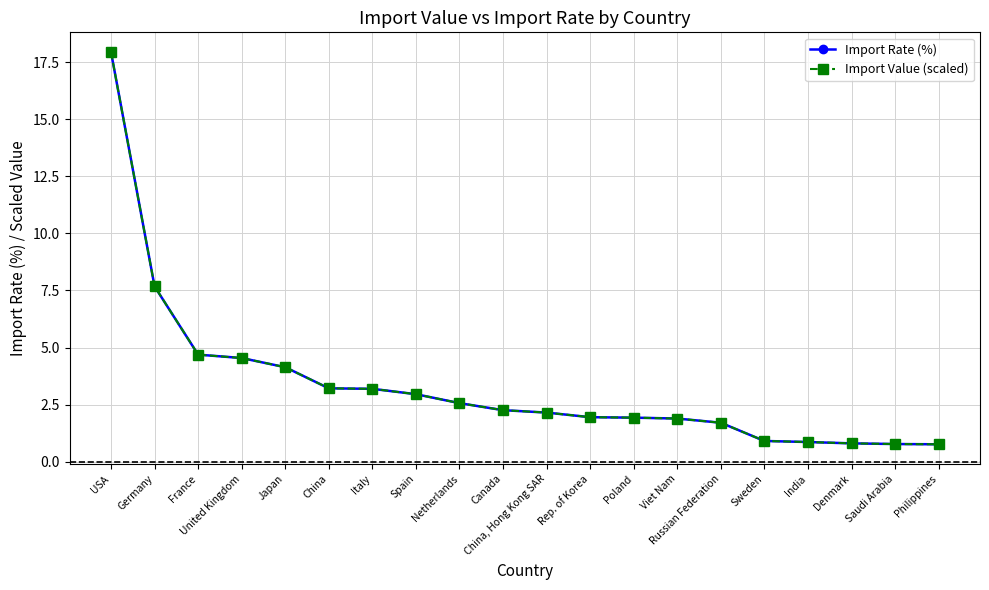

Is this an area chart (filled region under the line)?

No